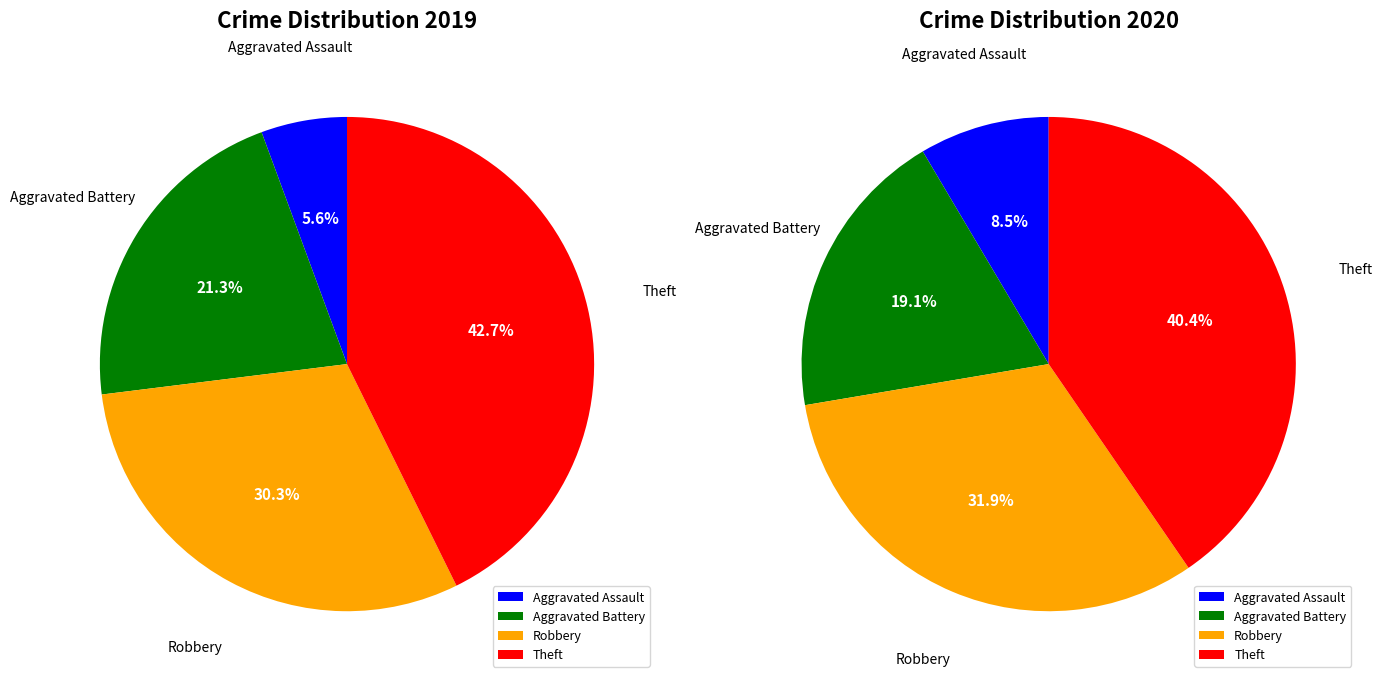

The 3 slice represents 43% of the pie. True or false?

True